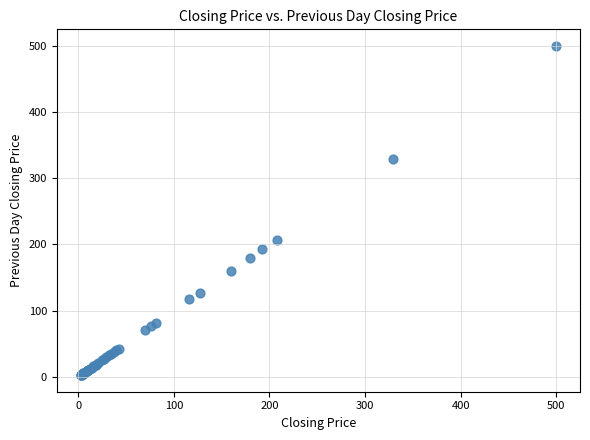

What Y value in the scatter plot is closest to 251?

207.0